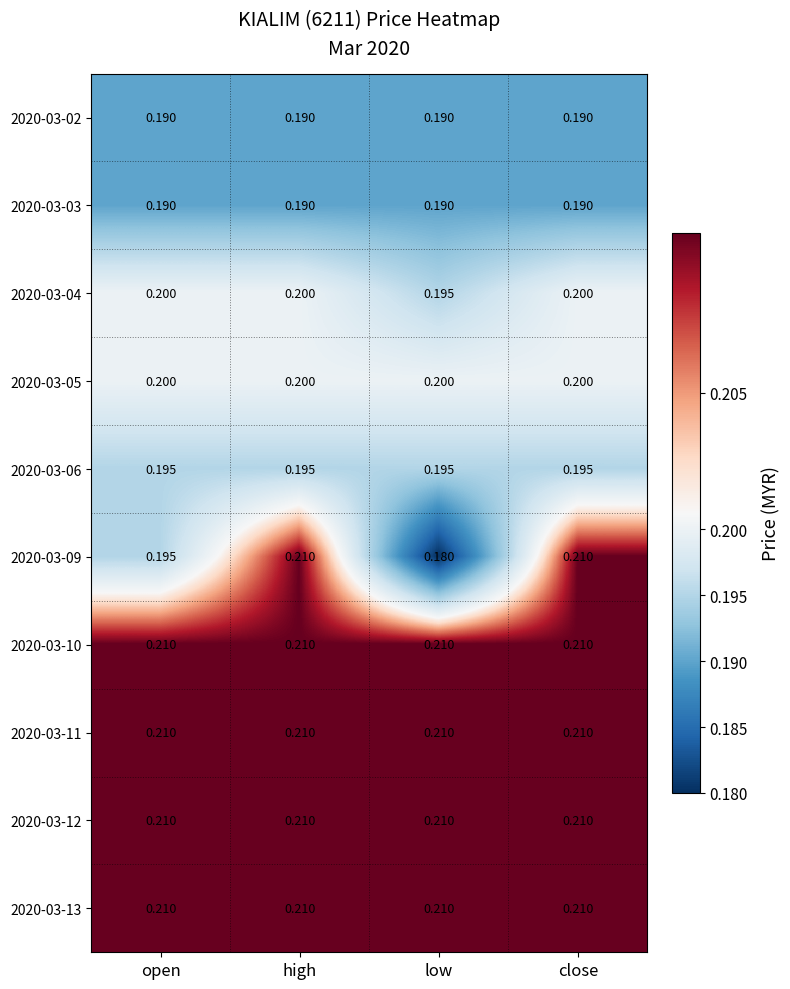

How many data points does each series have?

4